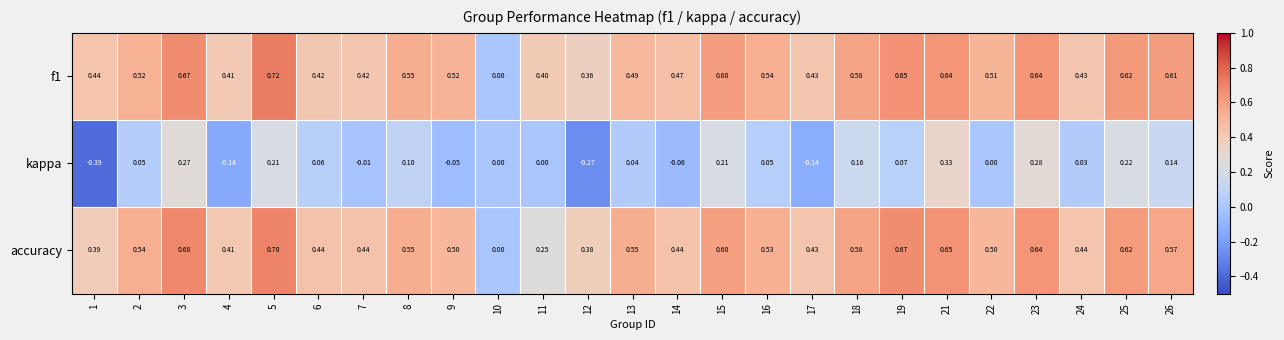

Which series changed the most between 15 and 19?

kappa